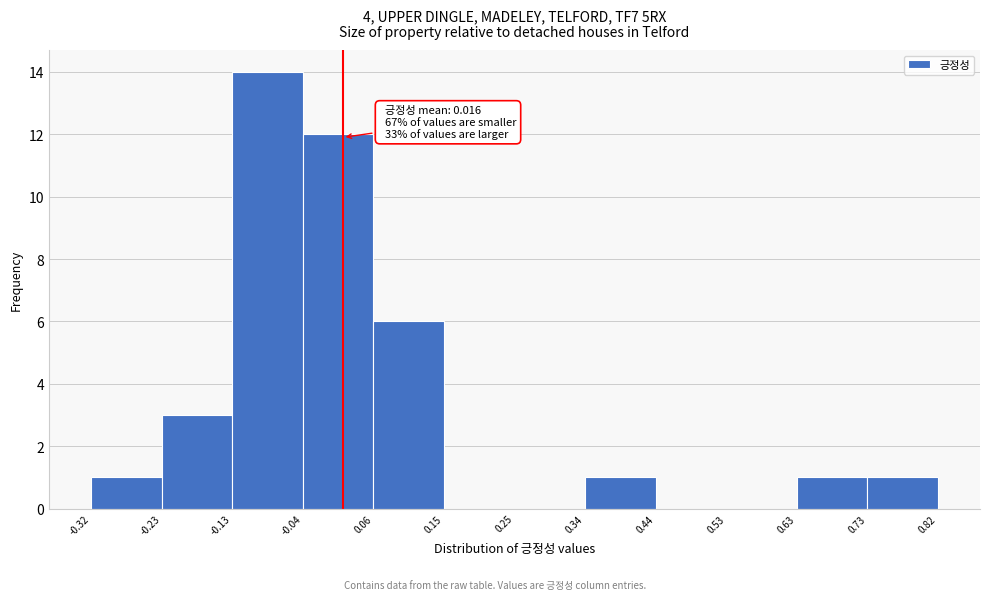

Which range on the x-axis has the tallest bar?

-0.13 to -0.04